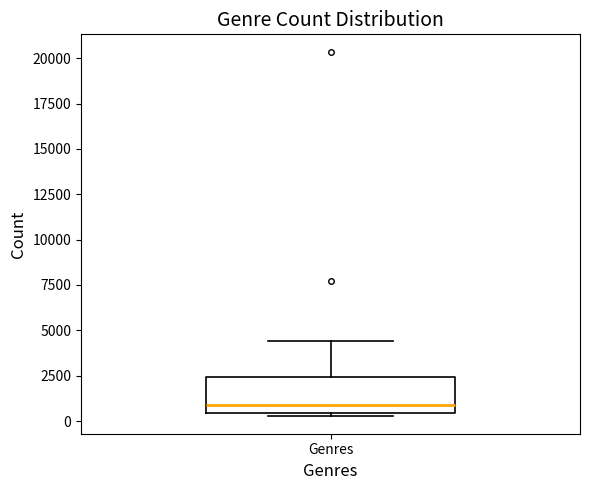

Where does the median line of the box for Genres sit on the y-axis? The values are not printed on the chart, so give them approximately, as read against the axis.

1000